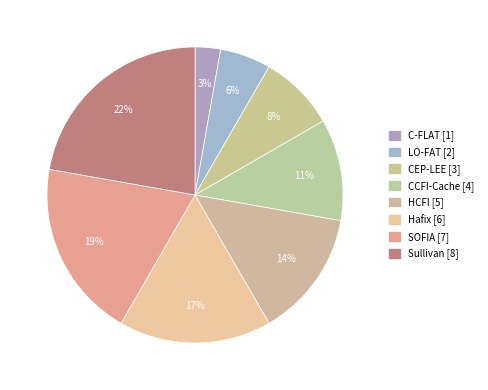

How many slices are in this pie chart?

8